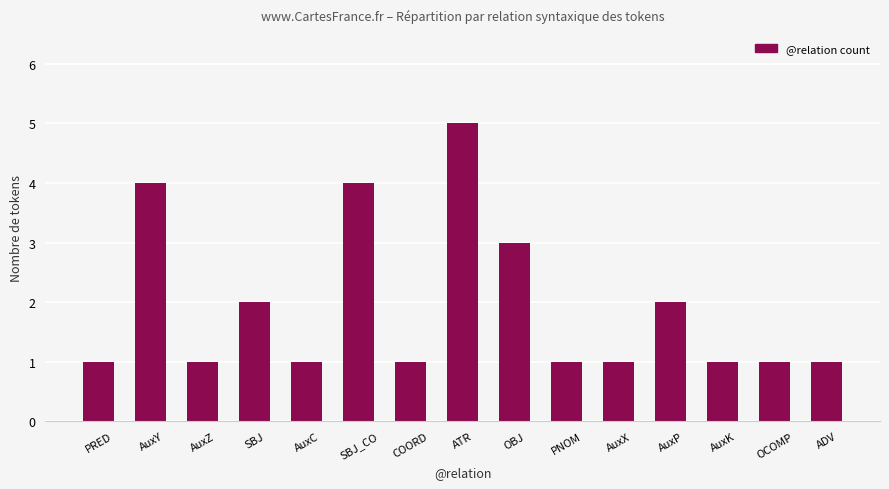

What is the average value?

2